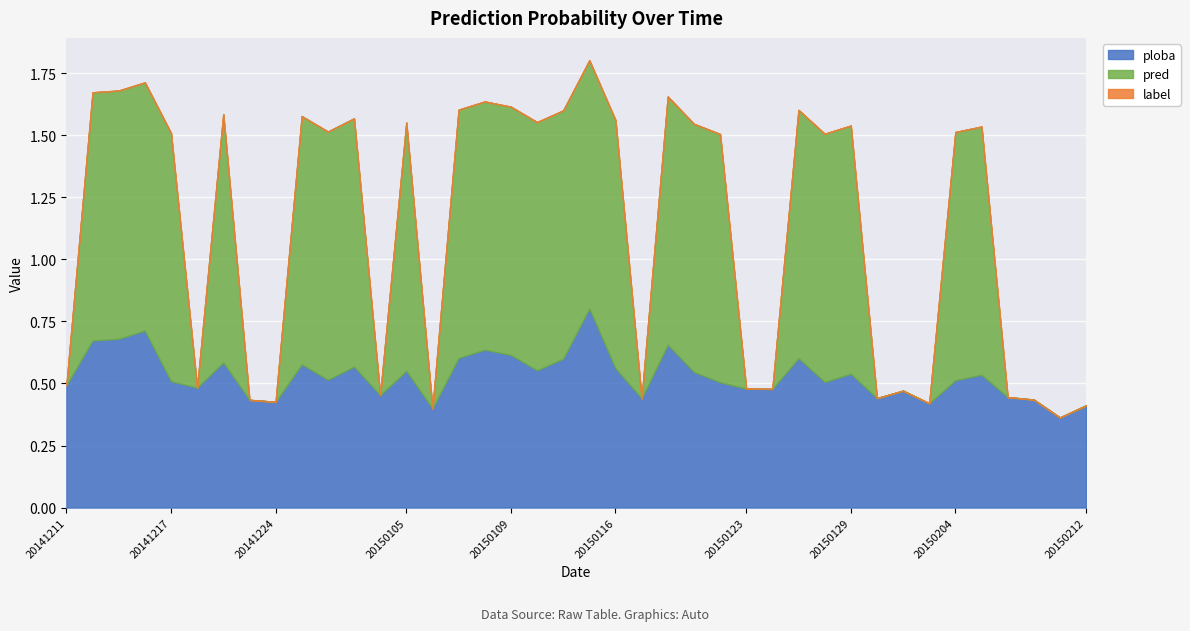

Reading right to left, list all the values displayed in this chart.

ploba: 0.4	0.4	0.4	0.4	0.5	0.5	0.4	0.5	0.4	0.5	0.5	0.6	0.5	0.5	0.5	0.5	0.7	0.4	0.6	0.8	0.6	0.6	0.6	0.6	0.6	0.4	0.6	0.5	0.6	0.5	0.6	0.4	0.4	0.6	0.5	0.5	0.7	0.7	0.7	0.5
pred: 0.0	0.0	0.0	0.0	1.0	1.0	0.0	0.0	0.0	1.0	1.0	1.0	0.0	0.0	1.0	1.0	1.0	0.0	1.0	1.0	1.0	1.0	1.0	1.0	1.0	0.0	1.0	0.0	1.0	1.0	1.0	0.0	0.0	1.0	0.0	1.0	1.0	1.0	1.0	0.0
label: 0.0	0.0	0.0	0.0	0.0	0.0	0.0	0.0	0.0	0.0	0.0	0.0	0.0	0.0	0.0	0.0	0.0	0.0	0.0	0.0	0.0	0.0	0.0	0.0	0.0	0.0	0.0	0.0	0.0	0.0	0.0	0.0	0.0	0.0	0.0	0.0	0.0	0.0	0.0	0.0